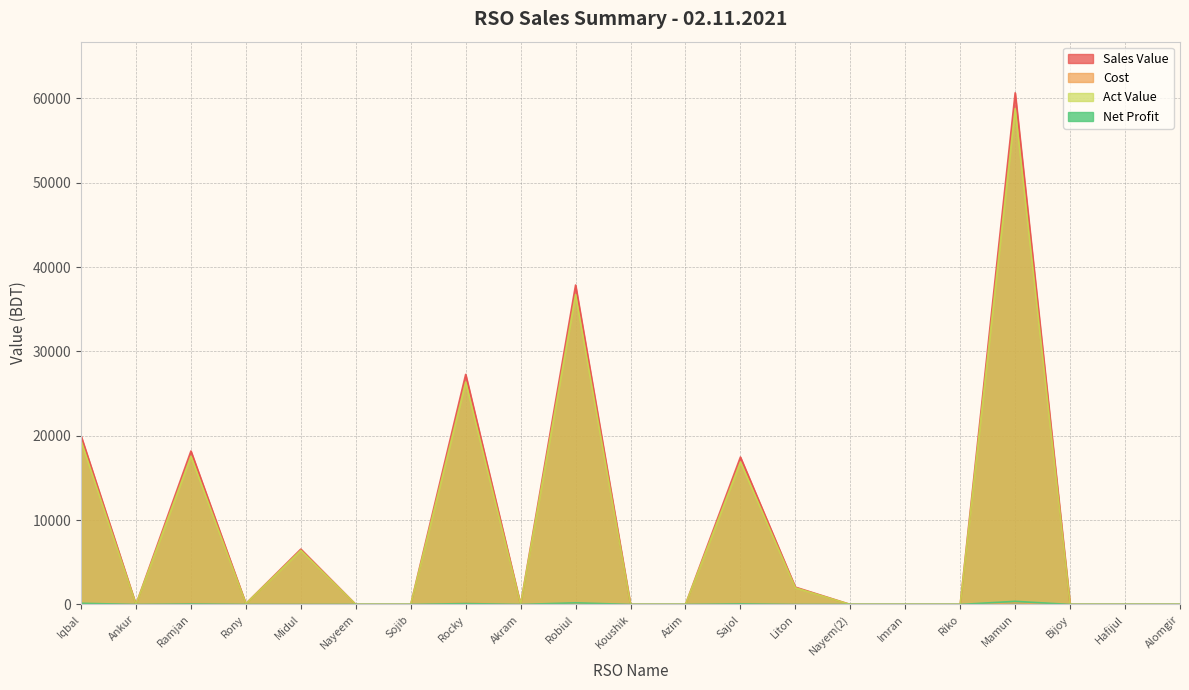

What is the difference between the maximum and second lowest values in the Net Profit series?

372.3